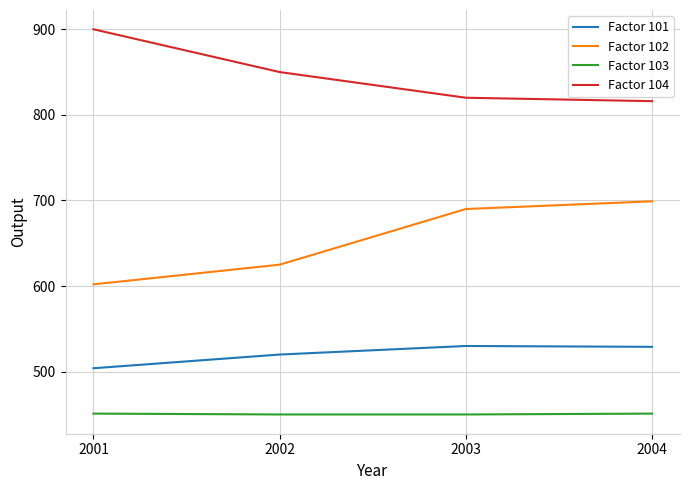

What is the difference between the maximum and second lowest values in the Factor 102 series?

74